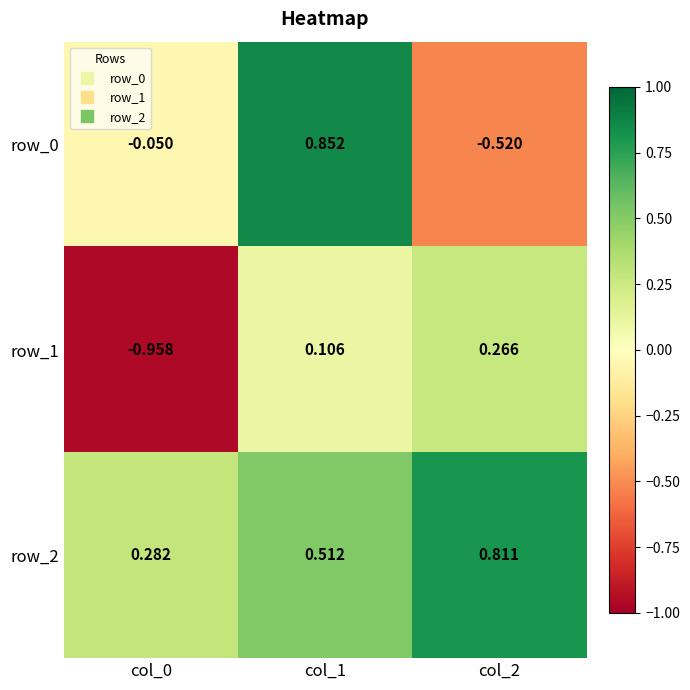

Is the value of row_2 at col_0 greater than the value of row_0 at col_0?

Yes